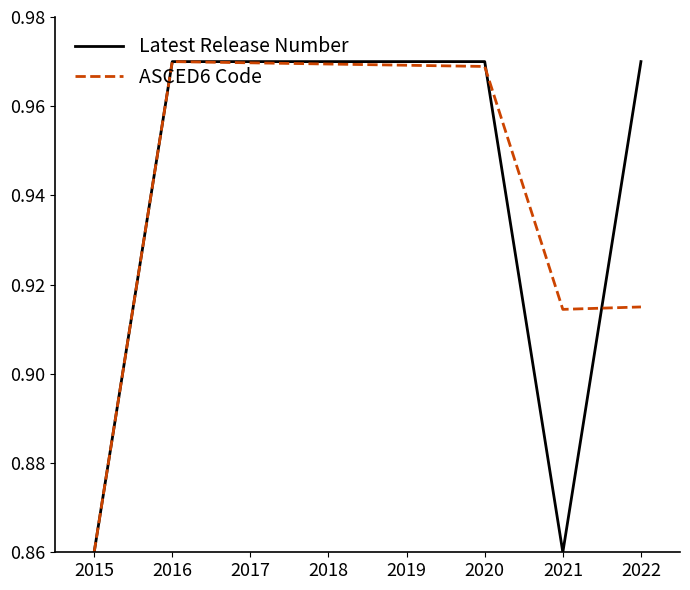

At which label does ASCED6 Code reach its minimum?

2015